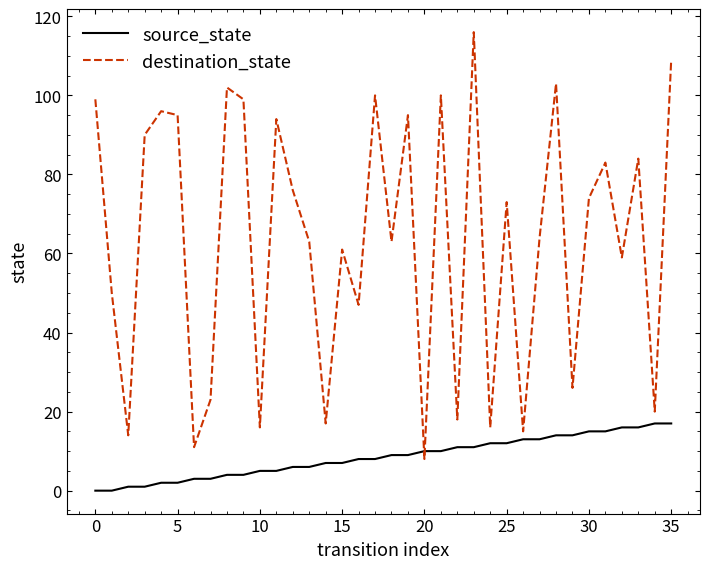

List the series in order of their peak value, highest first.

destination_state, source_state